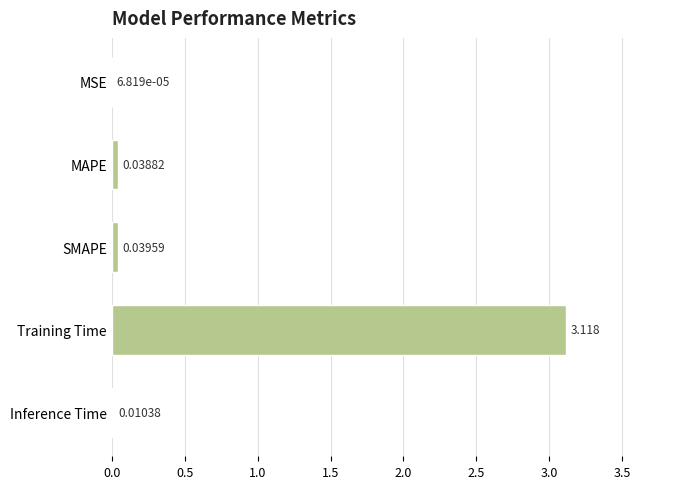

Does the chart contain stacked bars?

No